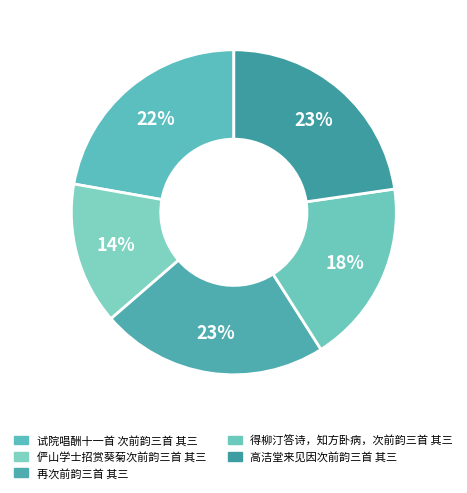

Does 高洁堂来见因次前韵三首 其三 represent more than half of the total?

No